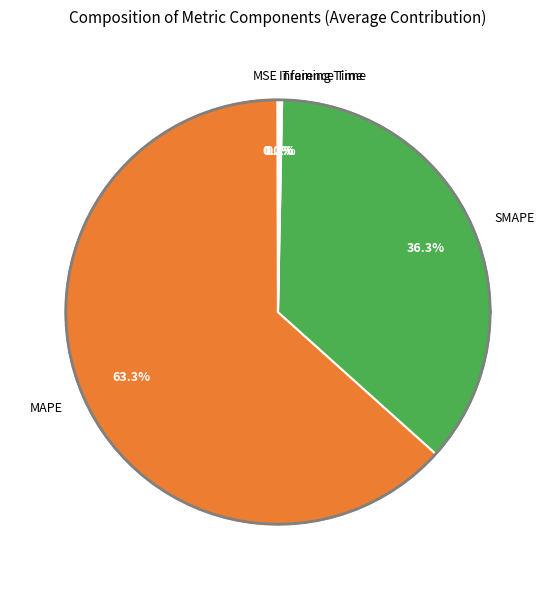

The Training Time slice represents 1% of the pie. True or false?

False